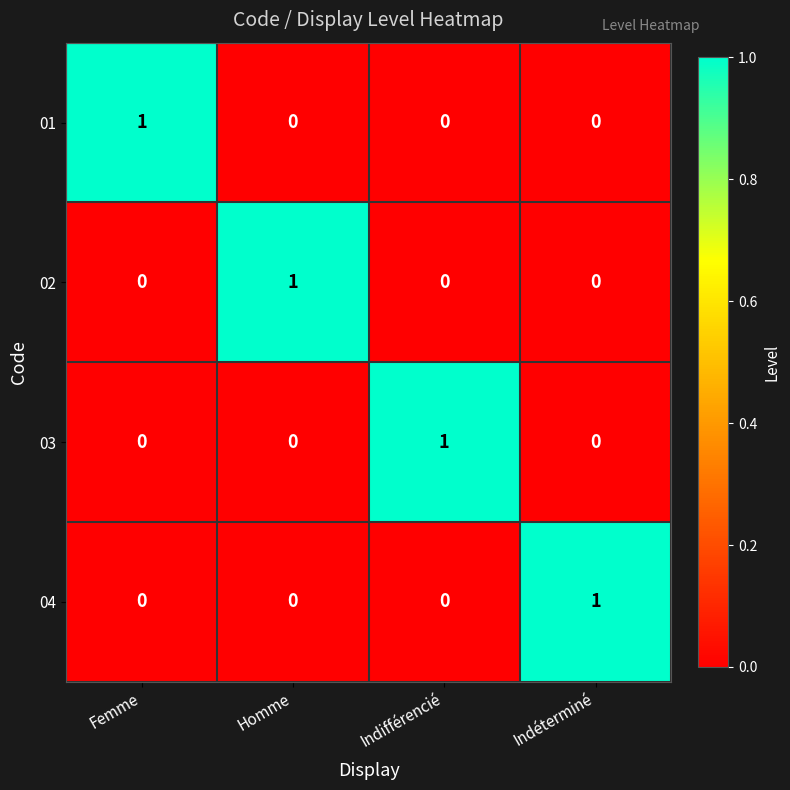

Reading left to right, list all the values displayed in this chart.

01: Femme=1	Homme=0	Indifférencié=0	Indéterminé=0
02: Femme=0	Homme=1	Indifférencié=0	Indéterminé=0
03: Femme=0	Homme=0	Indifférencié=1	Indéterminé=0
04: Femme=0	Homme=0	Indifférencié=0	Indéterminé=1